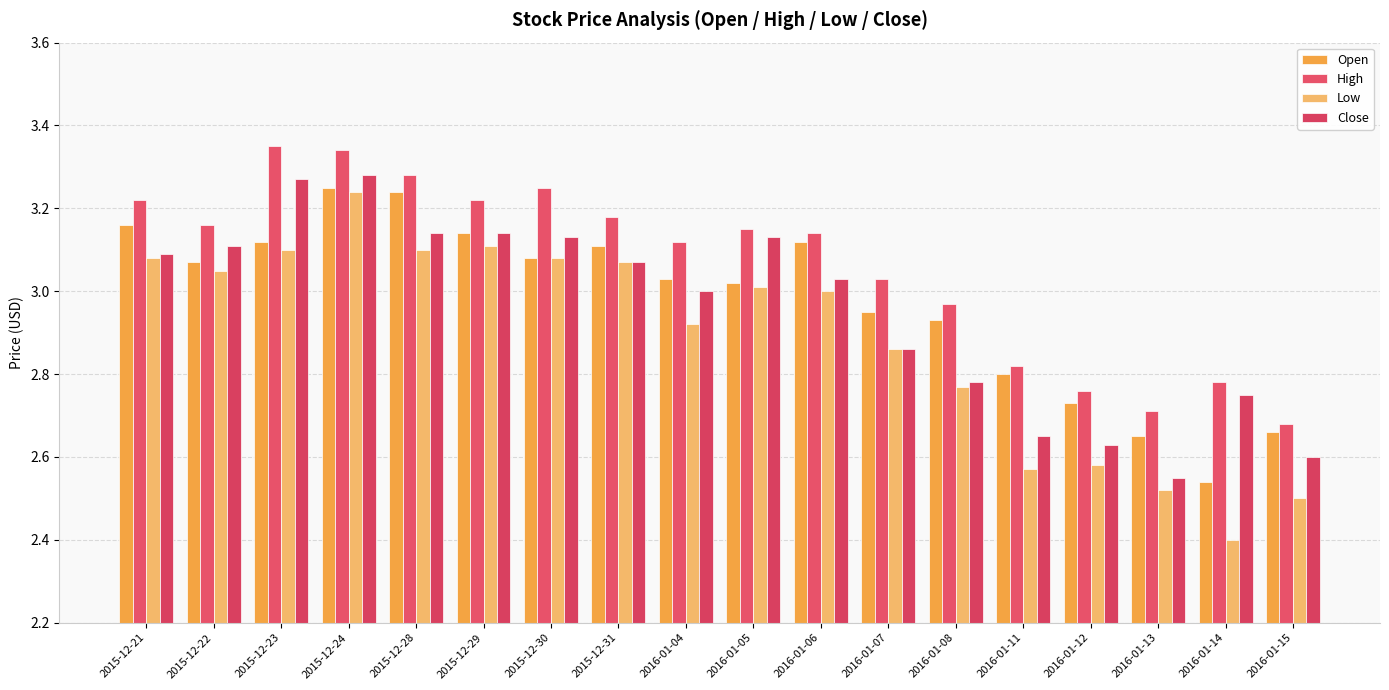

What is the minimum value shown in the chart?

2.4